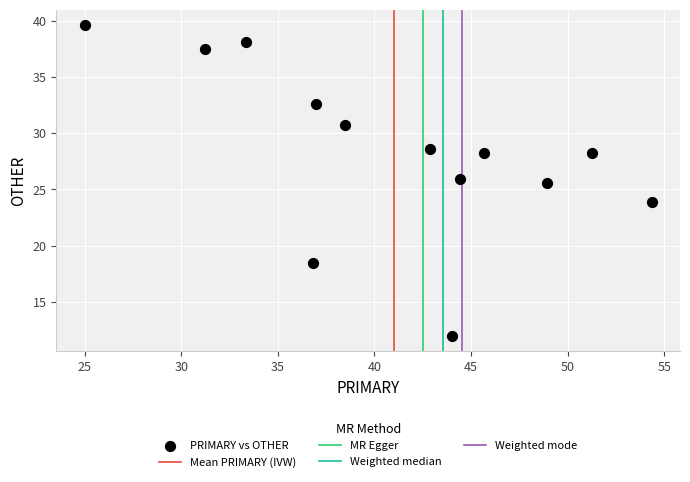

What Y value in the scatter plot is closest to 25?

25.5